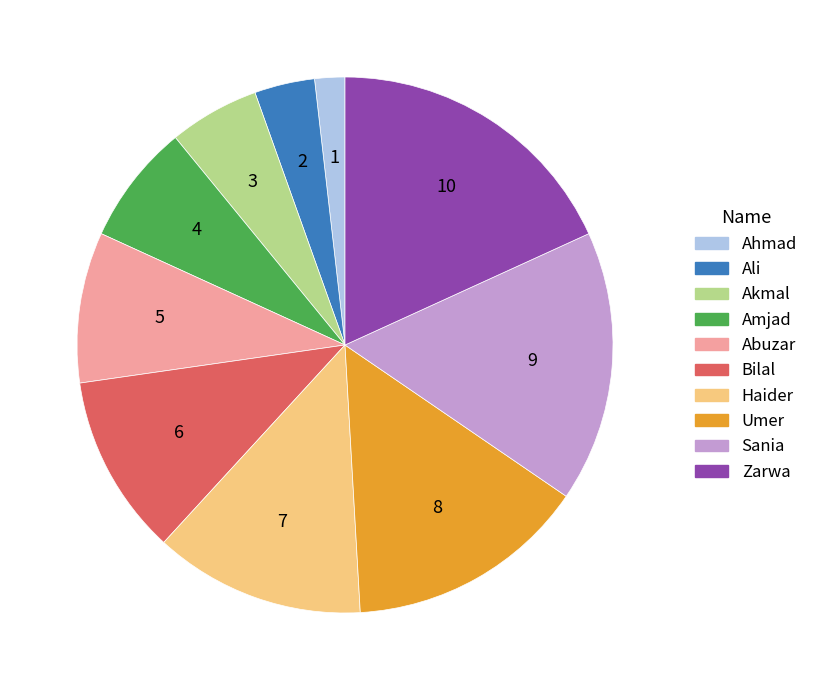

How many slices are in this pie chart?

10